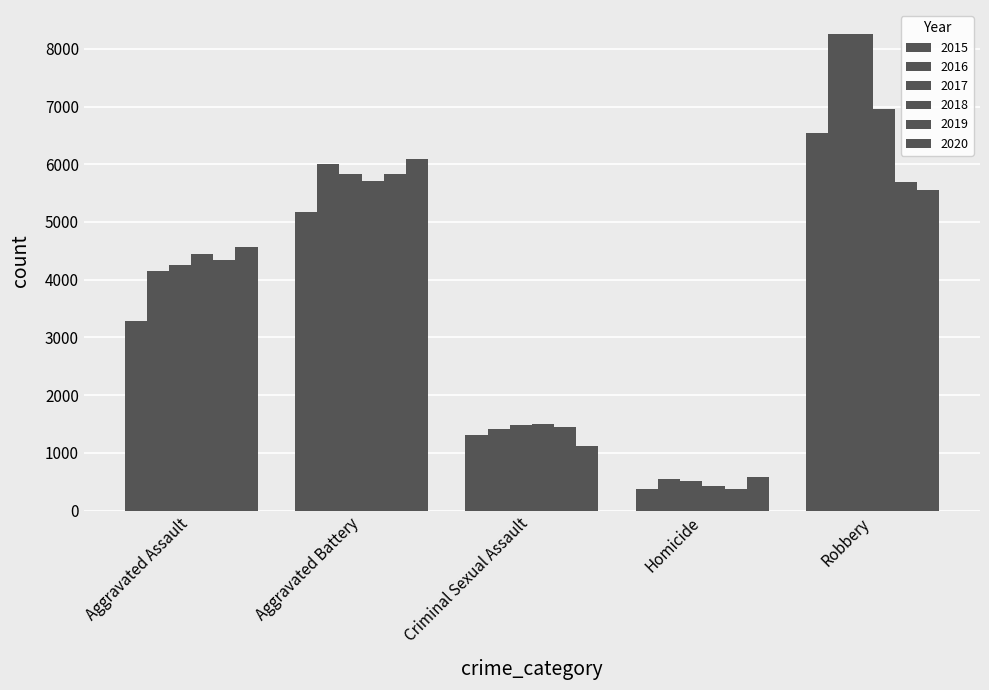

How many data points does each series have?

5